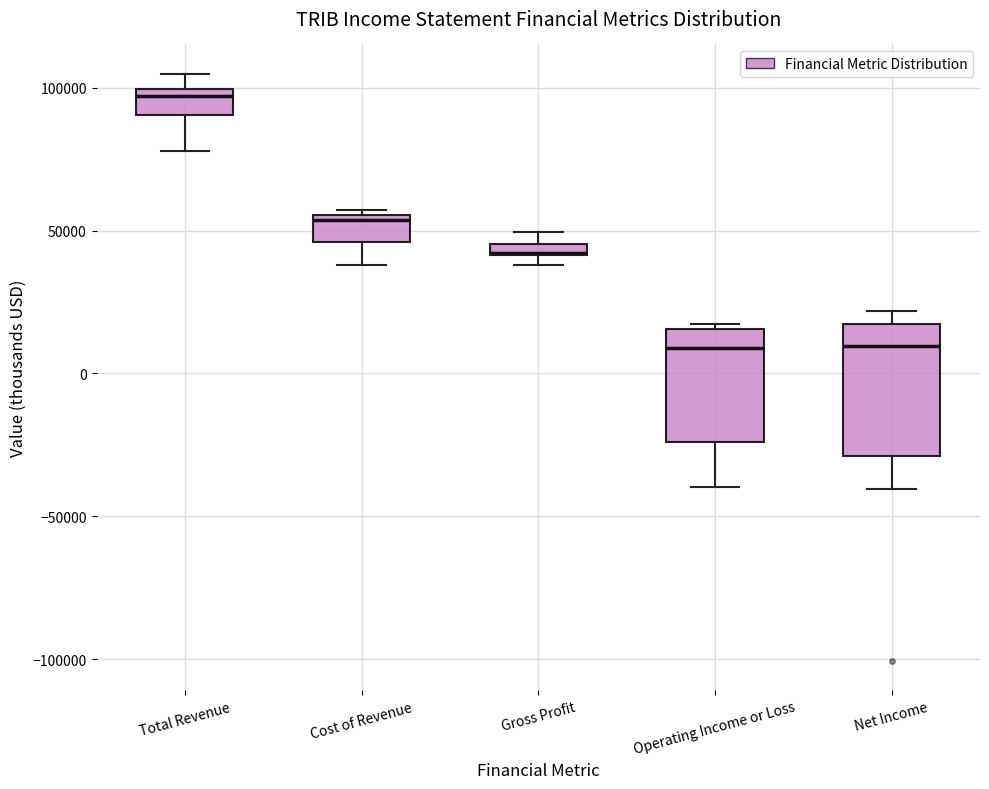

Where does the lower whisker of the box for Cost of Revenue end on the y-axis? The values are not printed on the chart, so give them approximately, as read against the axis.

40000